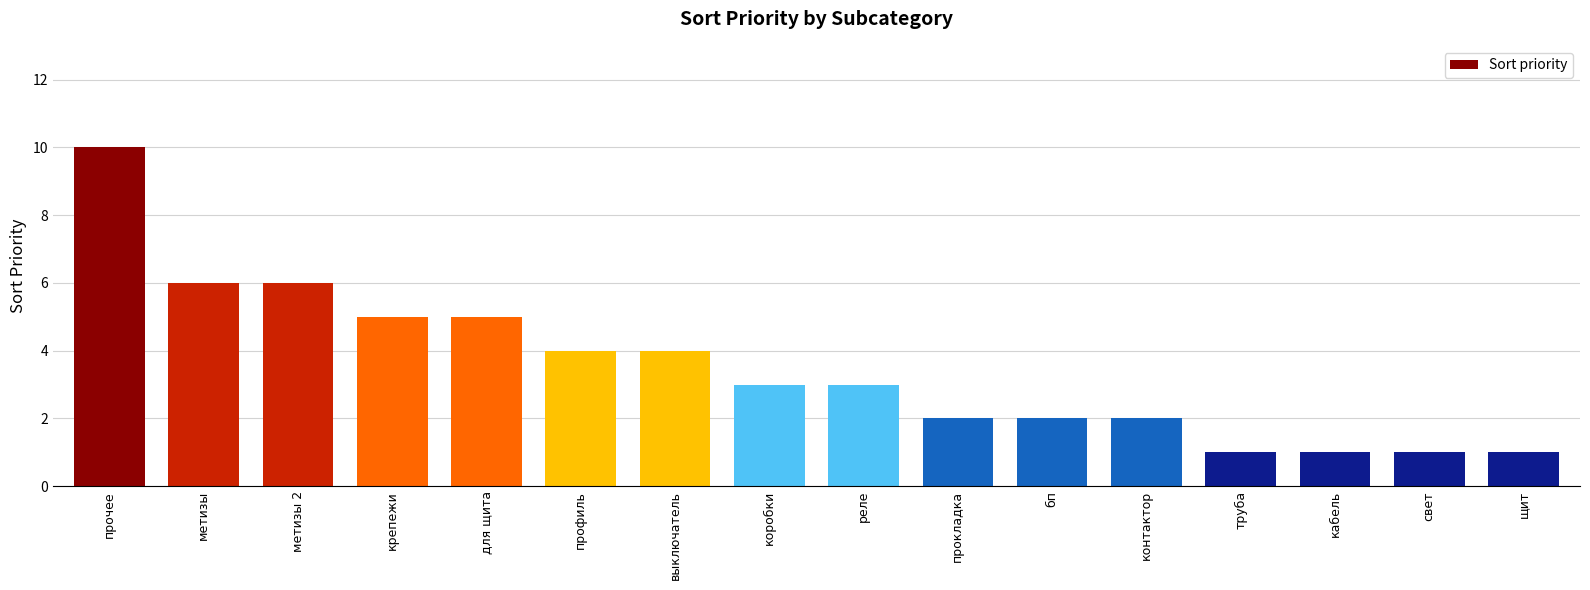

What is the maximum value shown in the chart?

10